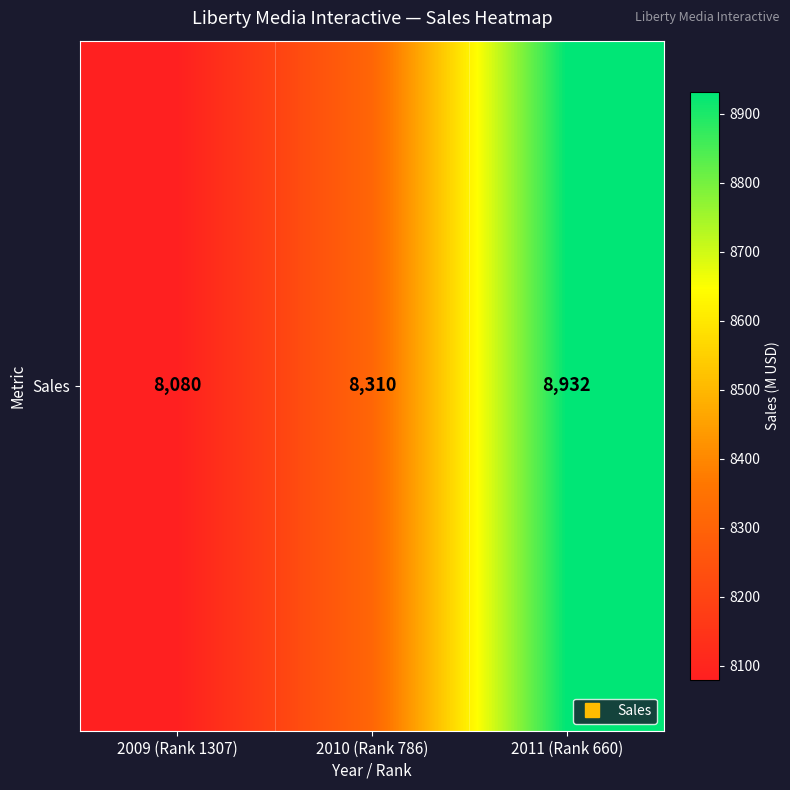

What is the smallest value displayed?

8080